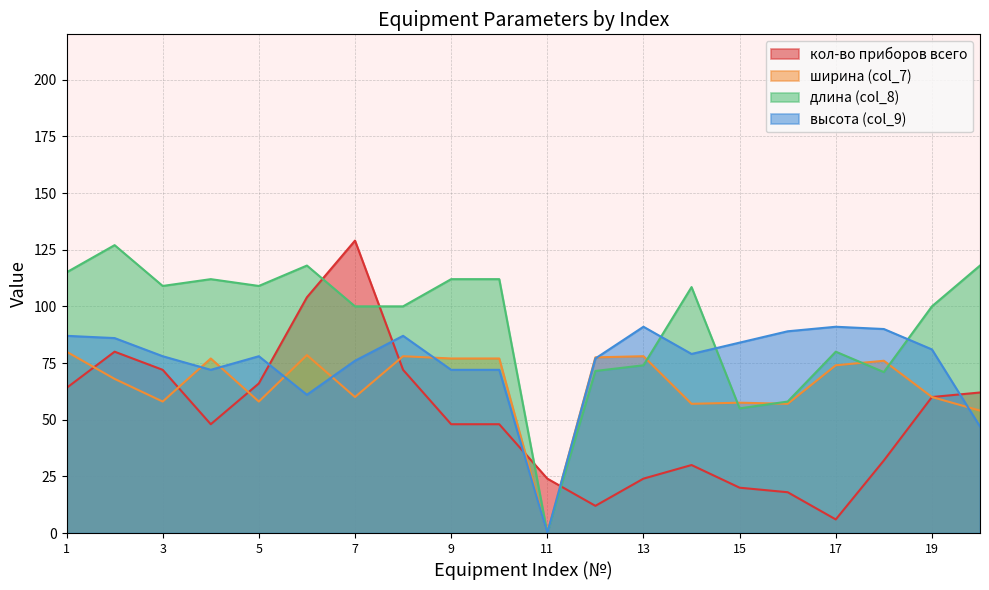

What is the difference between the maximum and minimum values in the высота (col_9) series?

91.0